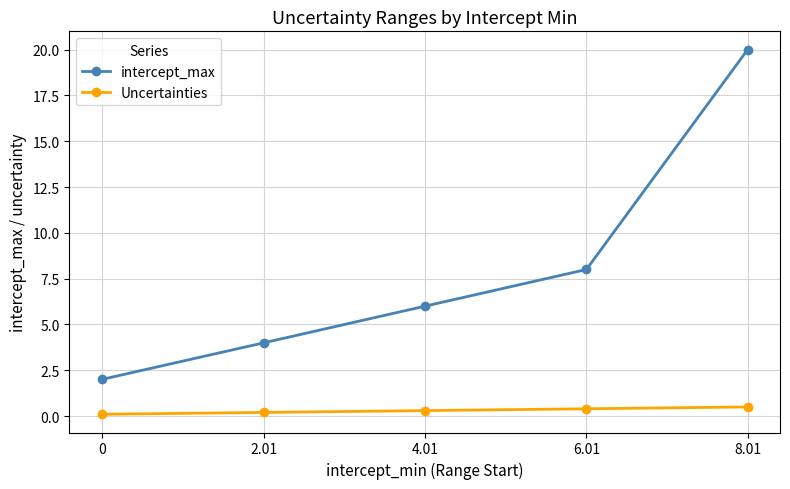

What is the average value of the intercept_max series?

8.0